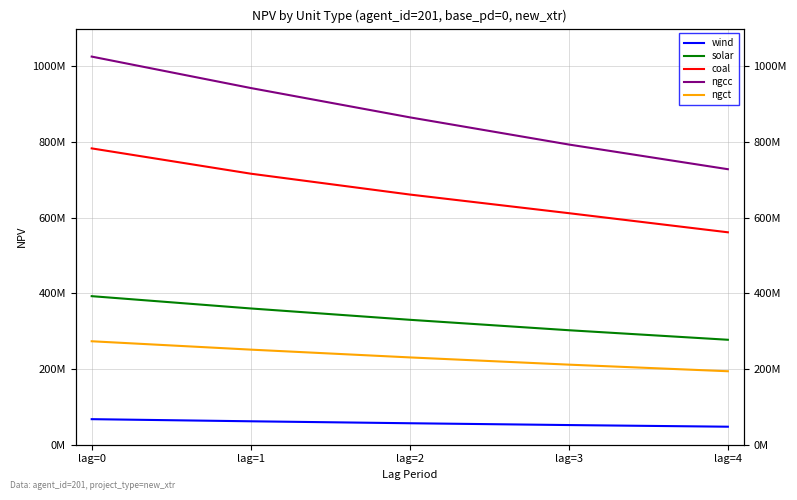

Does the chart display data point markers on the line(s)?

No